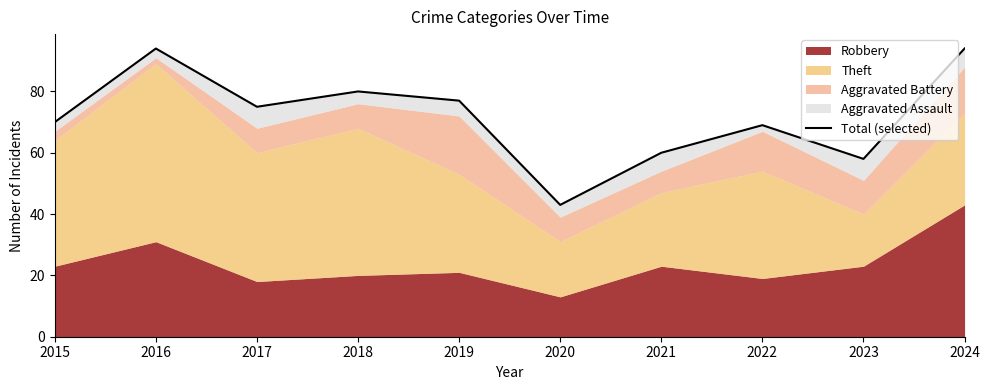

What is the ratio of the value at 2017 to the value at 2020?

1.7